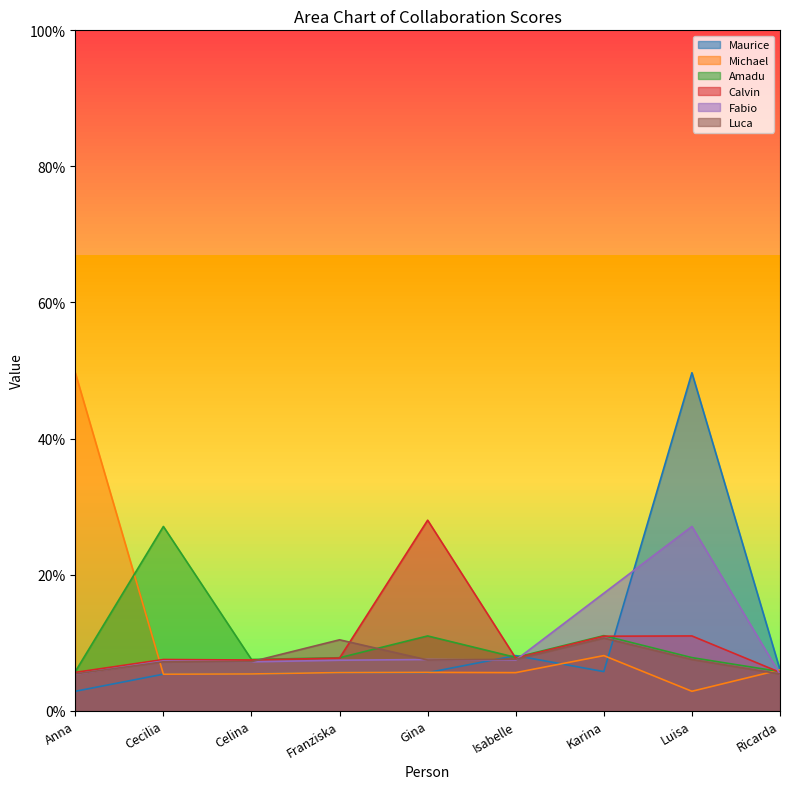

What is the value of the Michael point at the 9th from the left?

0.1